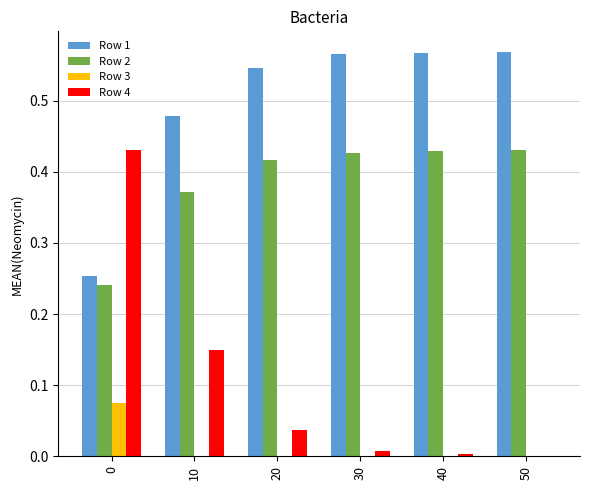

Which series has the largest total across all categories?

Row 1